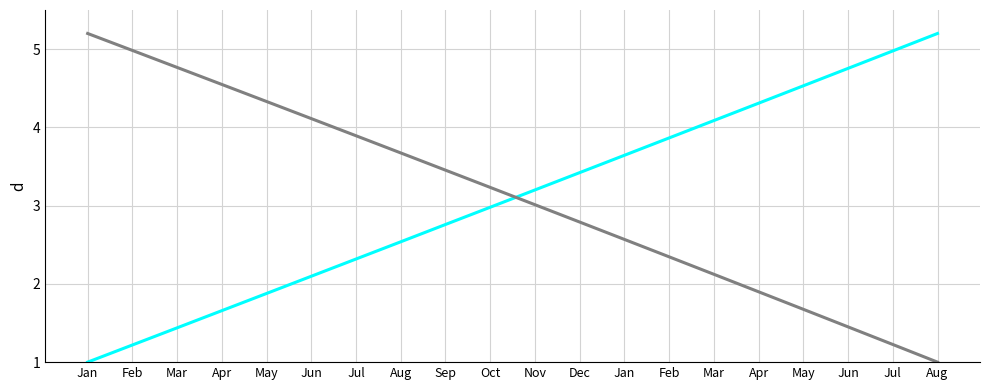

What is the total value across all series at Mar?

6.2